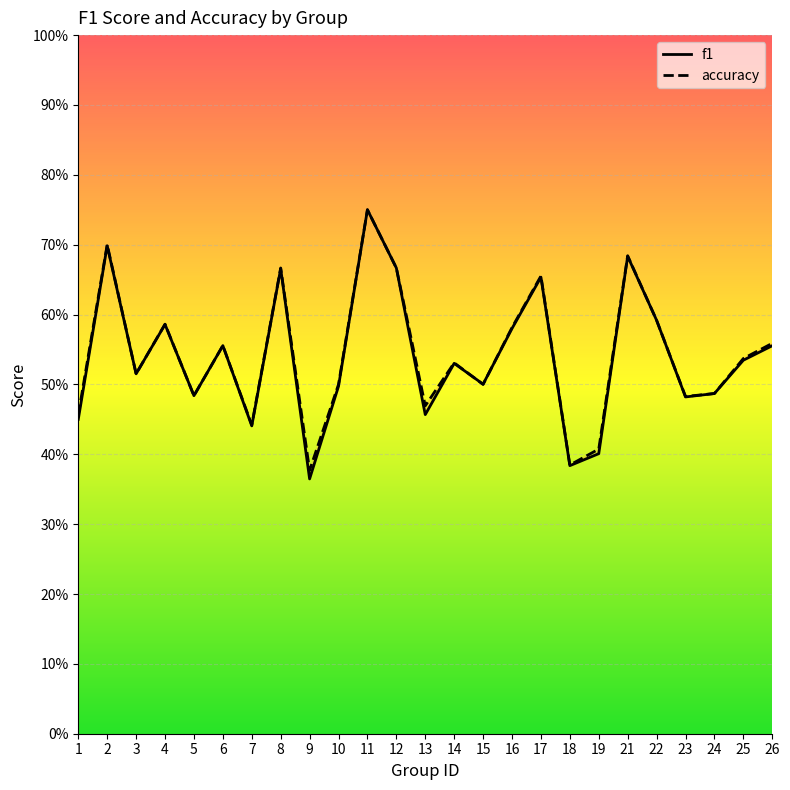

How many interior local peaks does the accuracy series have?

8